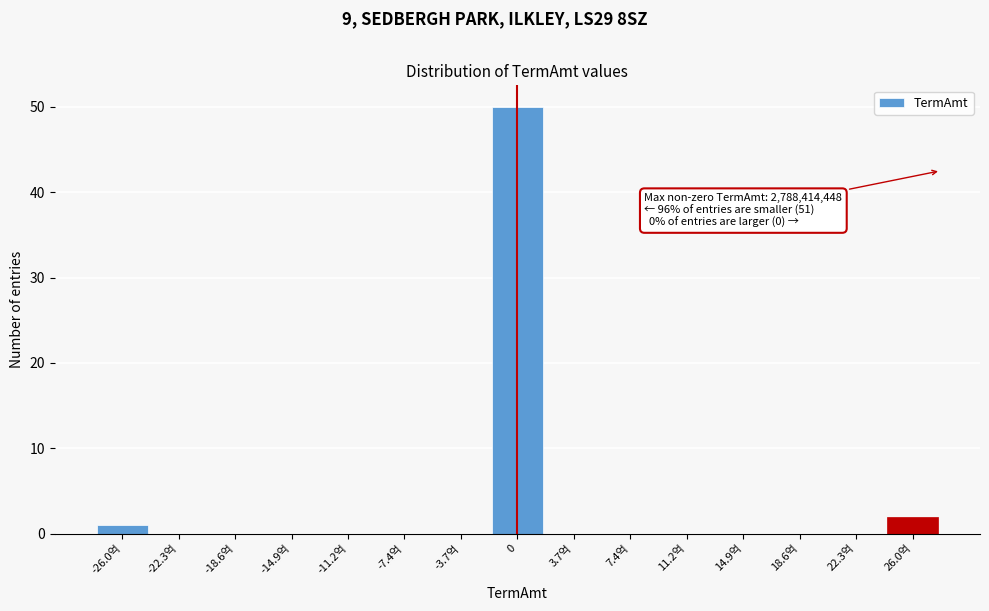

Reading left to right, list all the values displayed in this chart.

-26.0억=1	-22.3억=0	-18.6억=0	-14.9억=0	-11.2억=0	-7.4억=0	-3.7억=0	0=50	3.7억=0	7.4억=0	11.2억=0	14.9억=0	18.6억=0	22.3억=0	26.0억=2